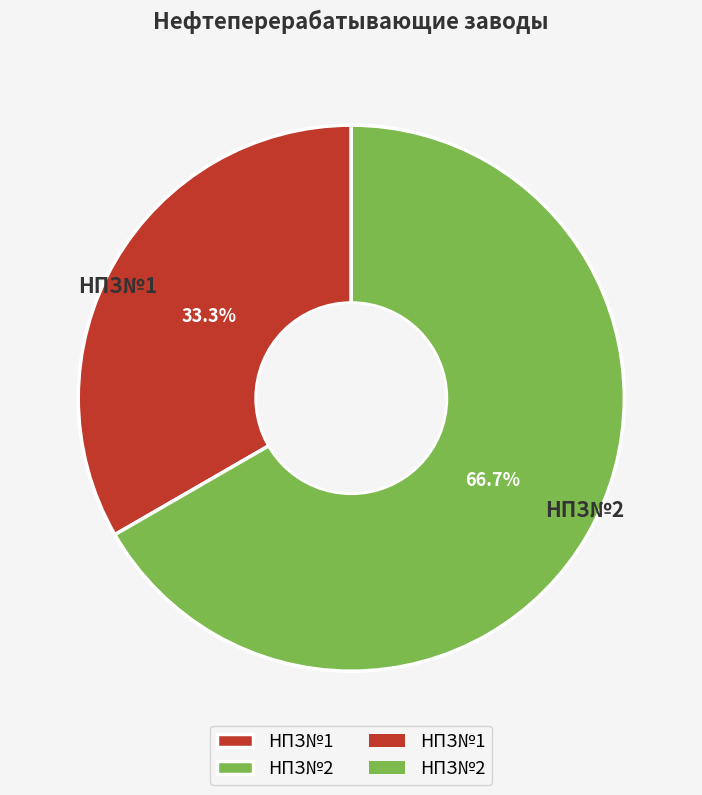

How many segments does this pie chart have?

2